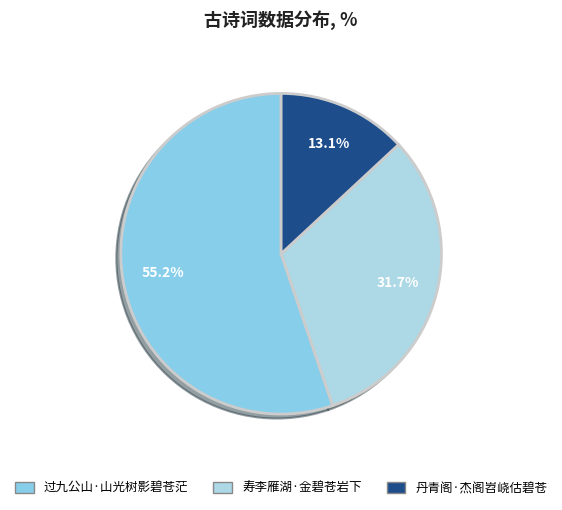

Which category has the smallest portion of the pie?

丹青阁·杰阁岧峣估碧苍